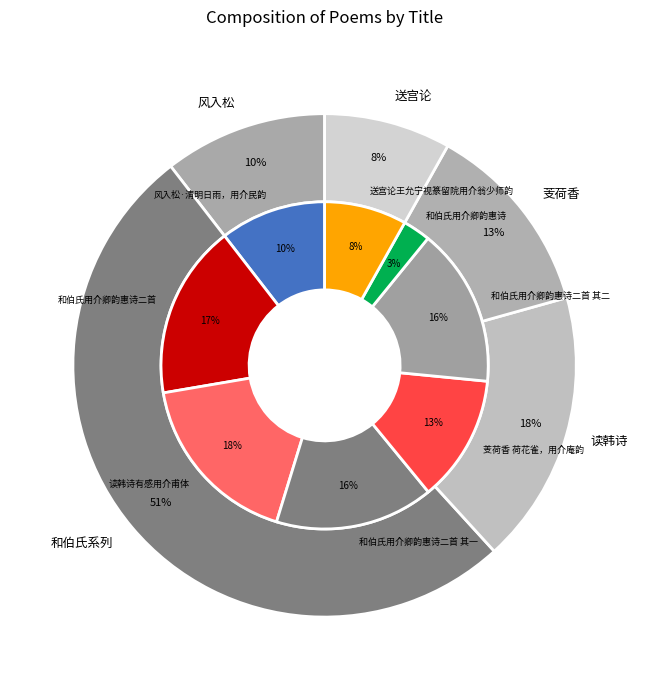

Count the number of slices in the pie.

8